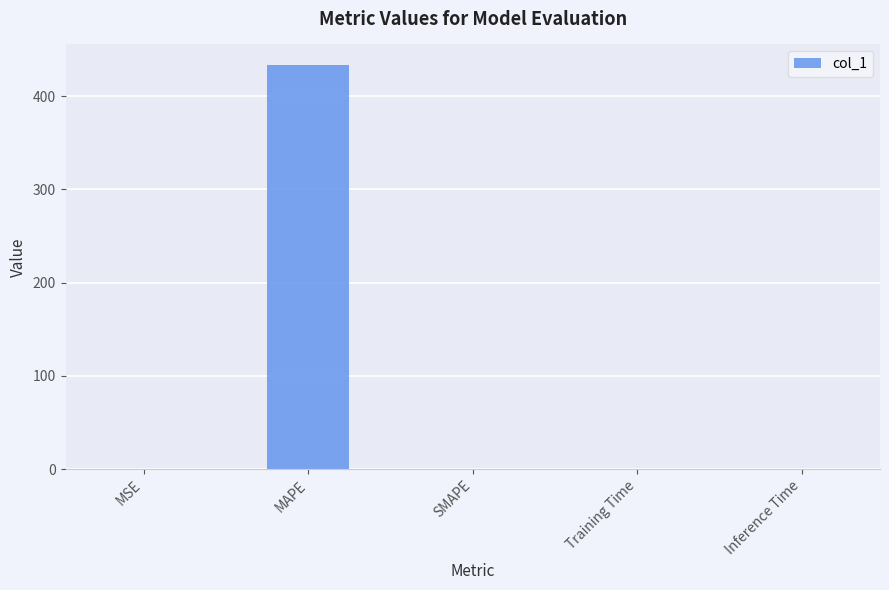

How many distinct data groups are displayed?

1